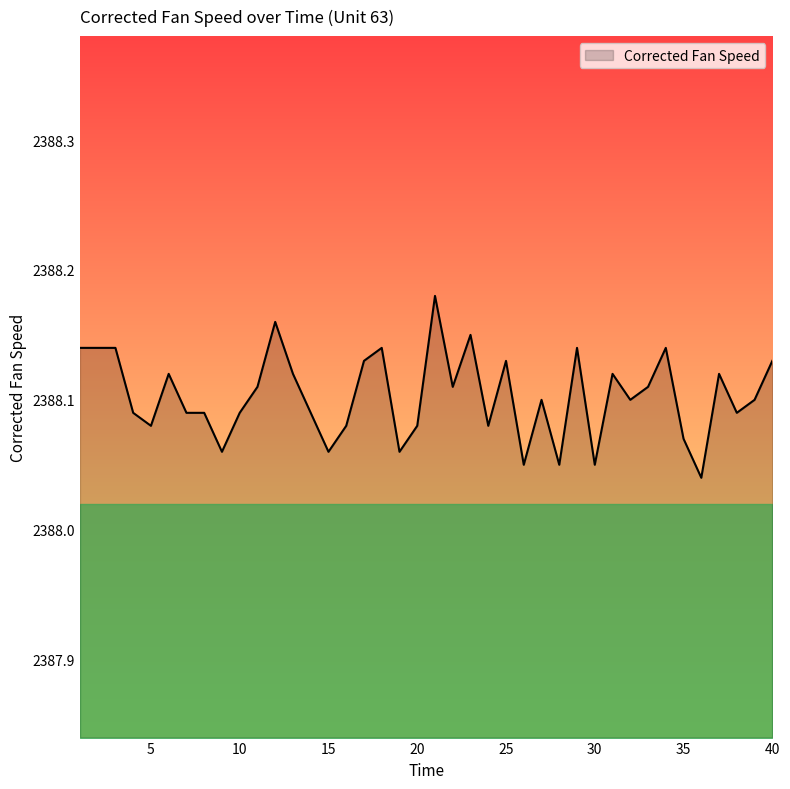

How many lines are shown in the chart?

1